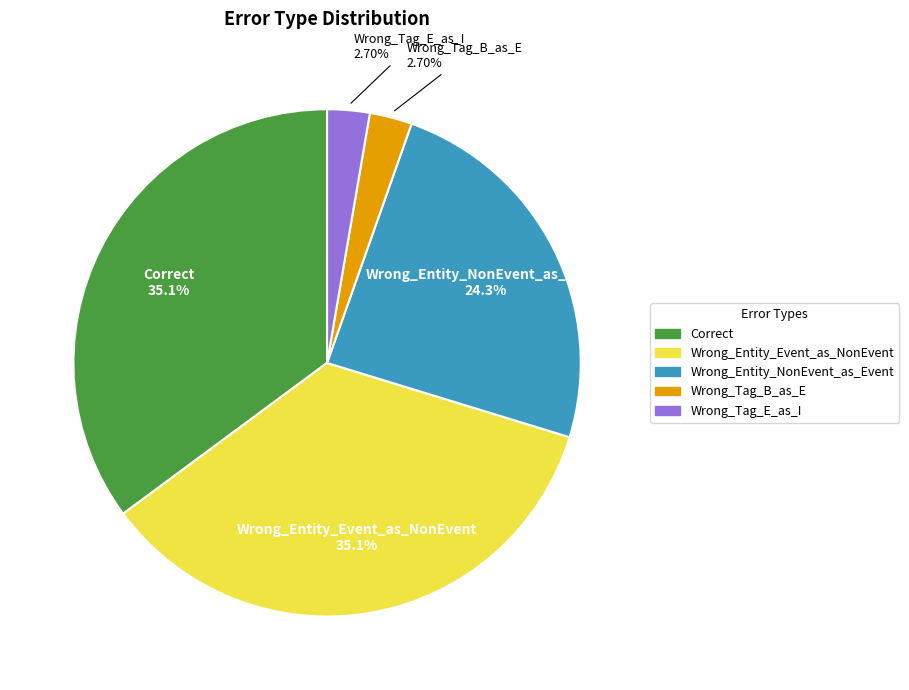

Approximately how many times larger is the value at Correct compared to Wrong_Entity_NonEvent_as_Event?

1.4